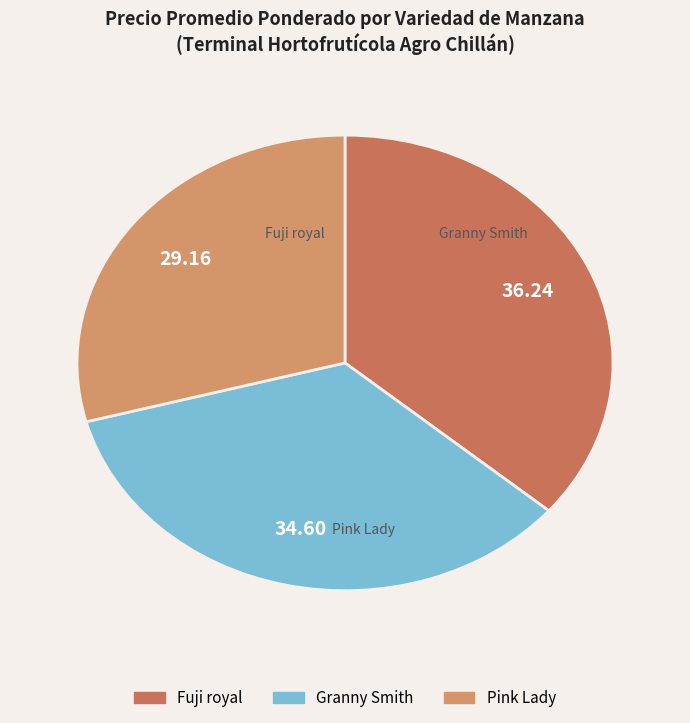

Which category has the biggest portion of the pie?

Fuji royal